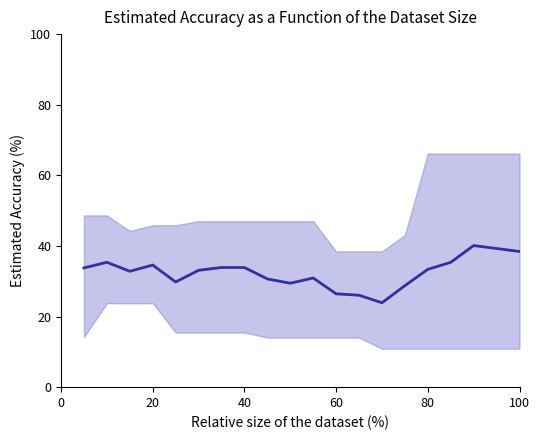

What is the change in value from 20 to 18?

+3.1